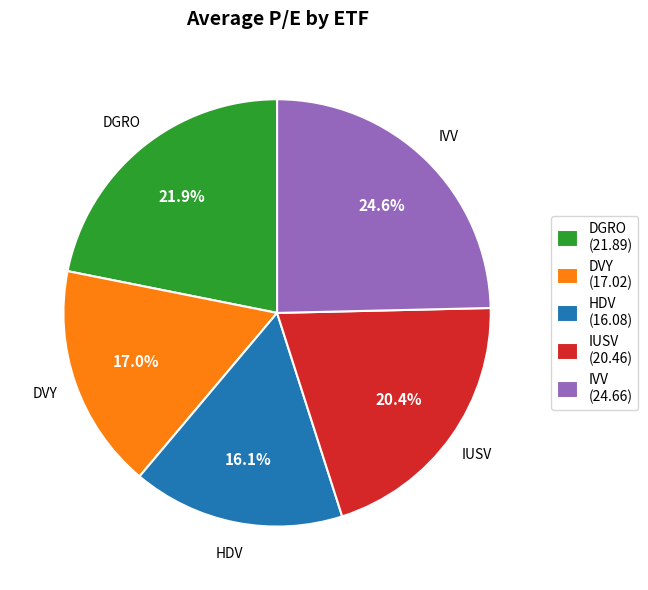

Is it true that IVV is 25% of the pie?

True